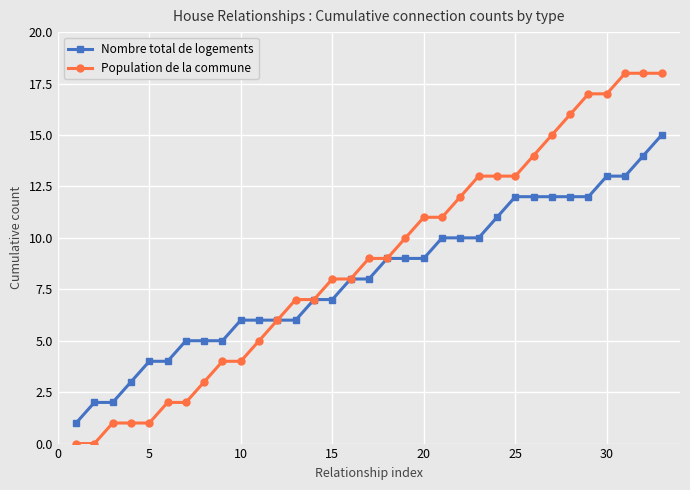

Which series has the largest total across all categories?

Population de la commune